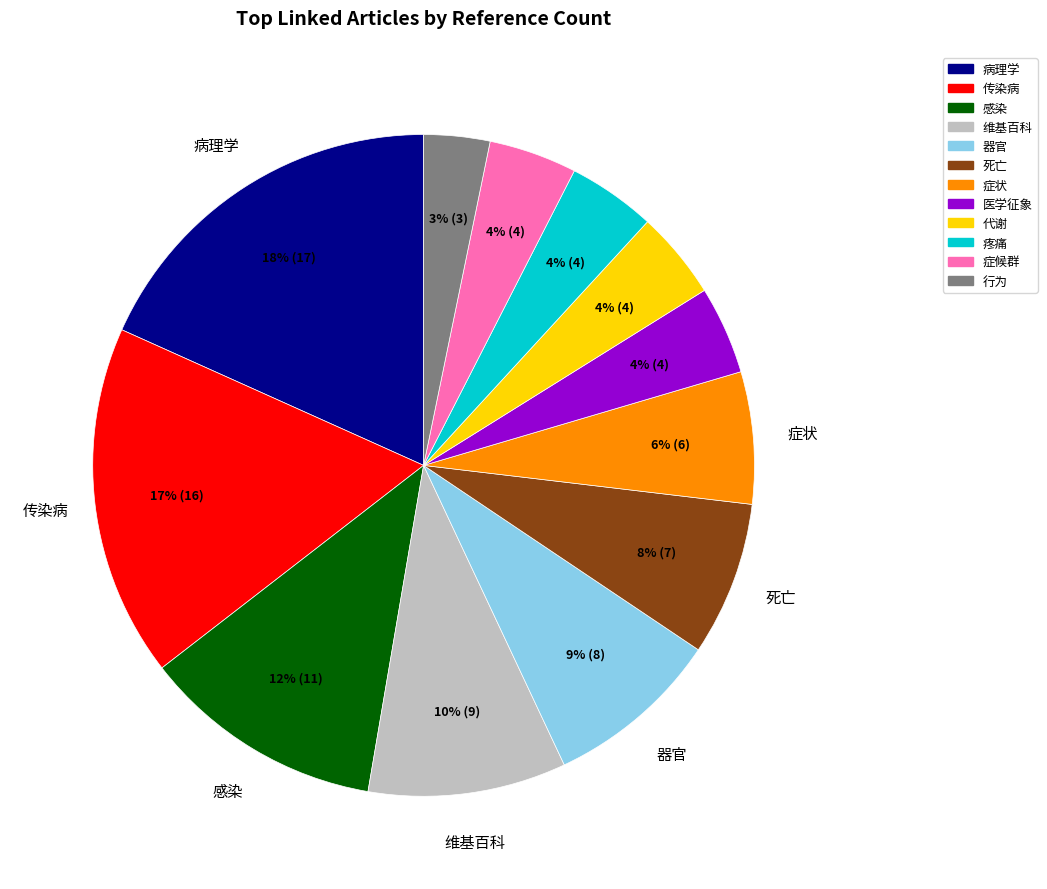

To the nearest percent, what is the average slice percentage?

8%